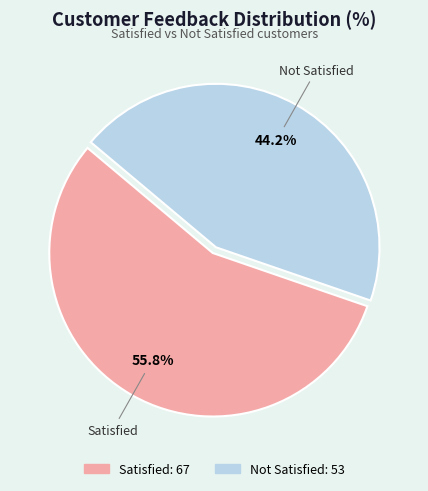

Which slice represents more than half of the pie?

Satisfied